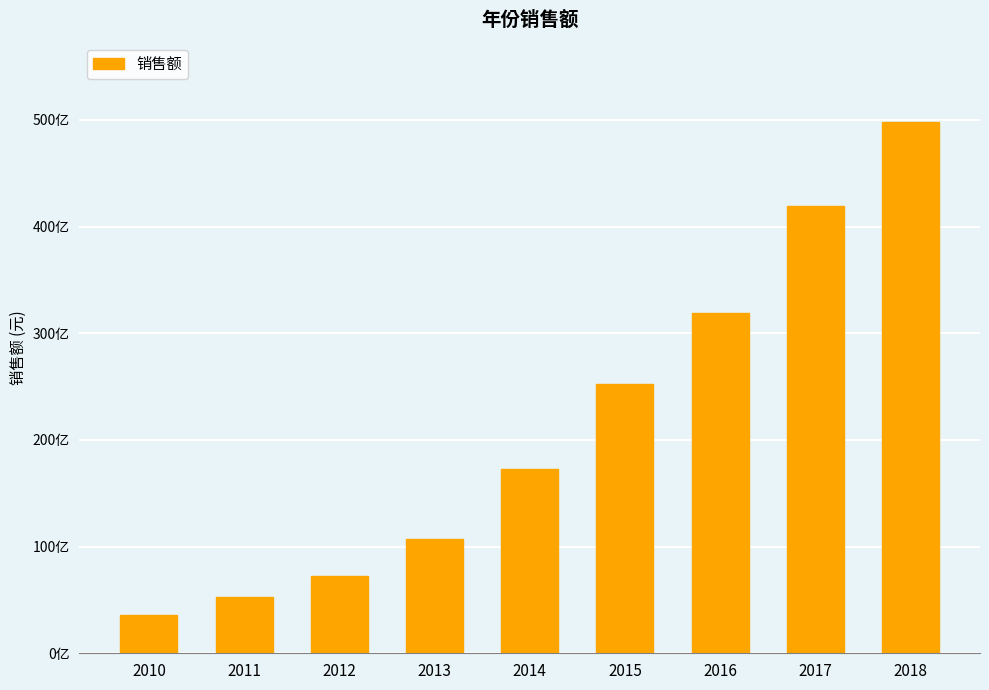

The chart shows a value of 7213789489.2 at 2012. True or false?

True